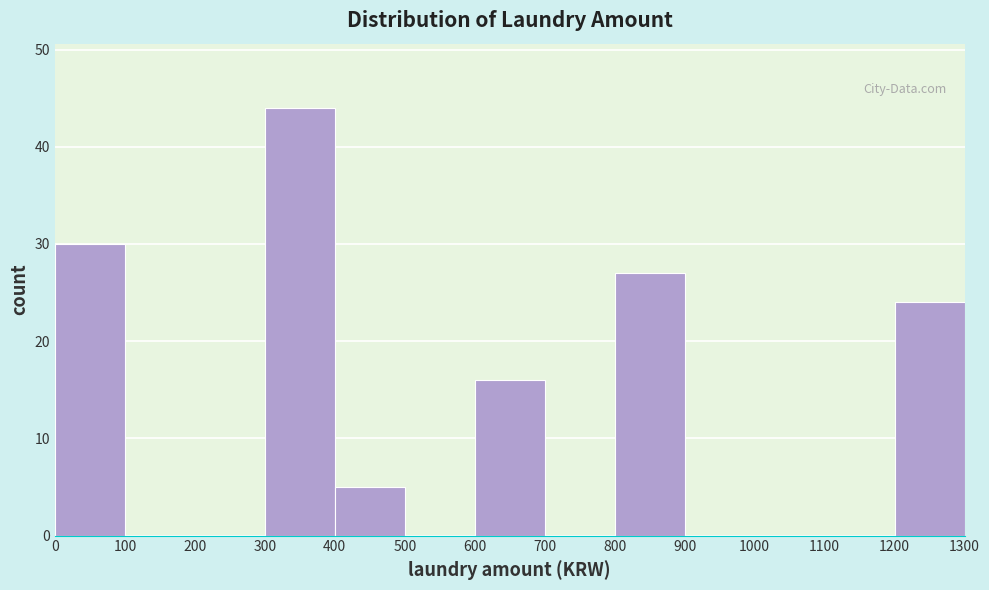

How tall is the bar that spans 300 to 400 on the x-axis? The values are not printed on the chart, so give them approximately, as read against the axis.

44